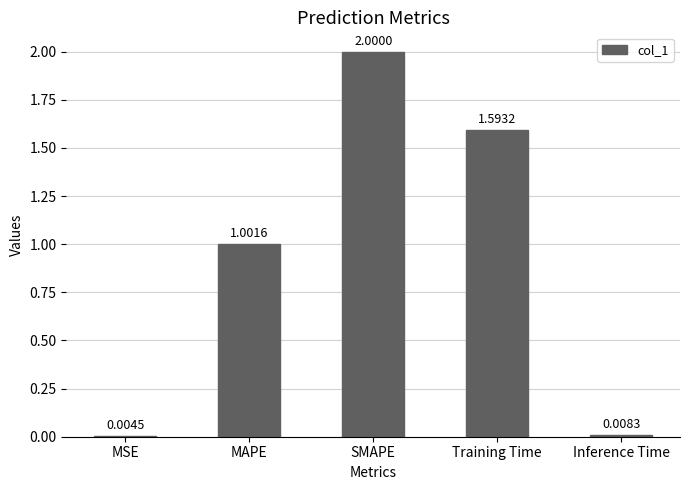

The value at MAPE is 0.3. True or false?

False